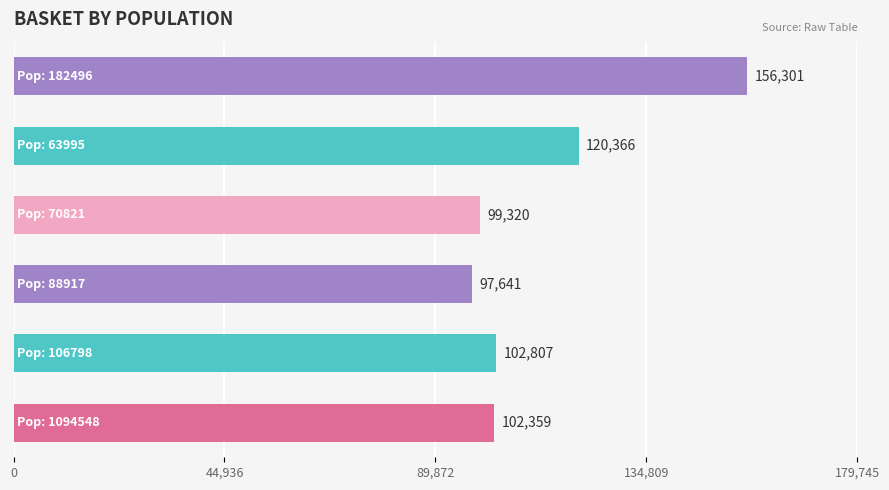

What is the smallest value displayed?

97641.3